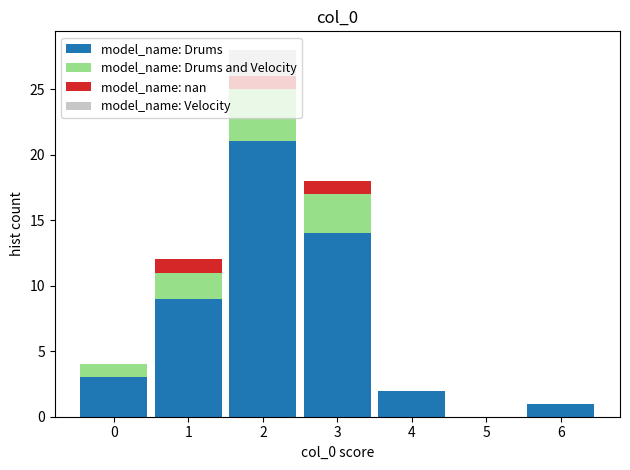

Reading left to right, transcribe this chart: for each stacked bar, give the range it covers on the x-axis and its total height. The values are not printed on the chart, so give them approximately, as read against the axis.

-0.5 to 0.5: 4
0.5 to 1.5: 12
1.5 to 2.5: 28
2.5 to 3.5: 18
3.5 to 4.5: 2
4.5 to 5.5: 0
5.5 to 6.5: 1